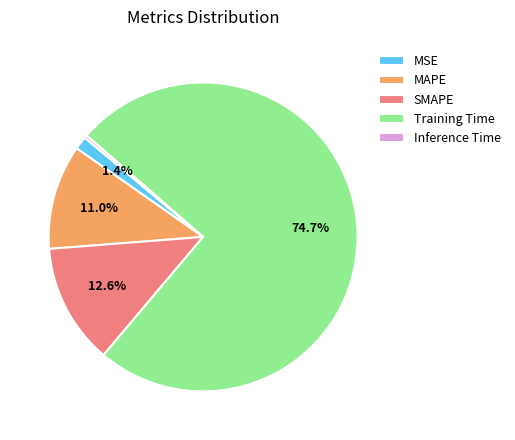

Do MAPE and Training Time together represent more than half of the pie?

Yes